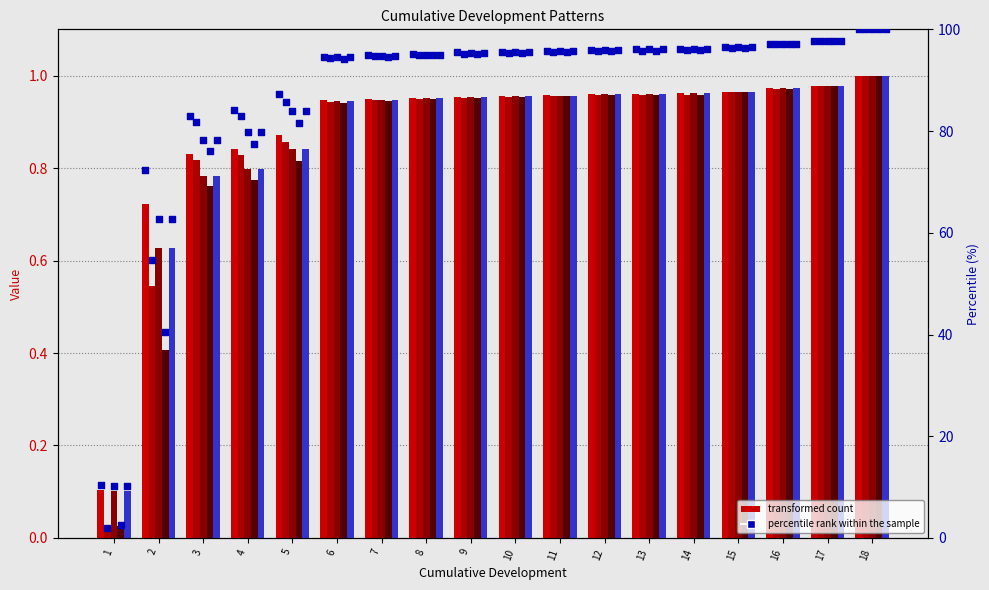

Is the value of Selected at 6 greater than the value of Simple All at 9?

No